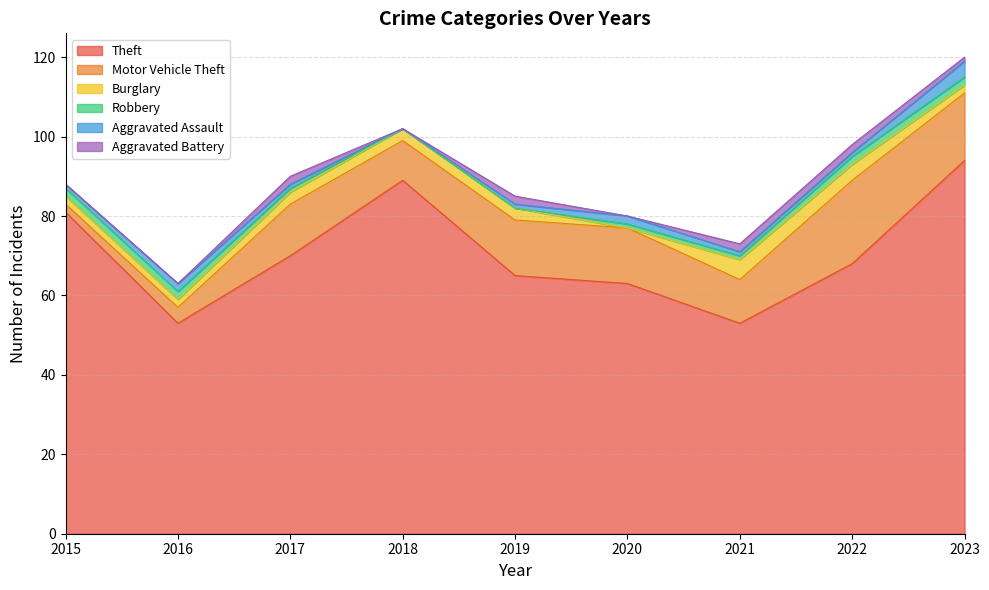

Reading right to left, list all the values displayed in this chart.

Theft: 94	68	53	63	65	89	70	53	81
Motor Vehicle Theft: 17	21	11	14	14	10	13	4	2
Burglary: 2	4	5	0	3	3	3	2	2
Robbery: 2	2	1	1	0	0	1	2	2
Aggravated Assault: 4	1	1	2	1	0	1	2	1
Aggravated Battery: 1	2	2	0	2	0	2	0	0